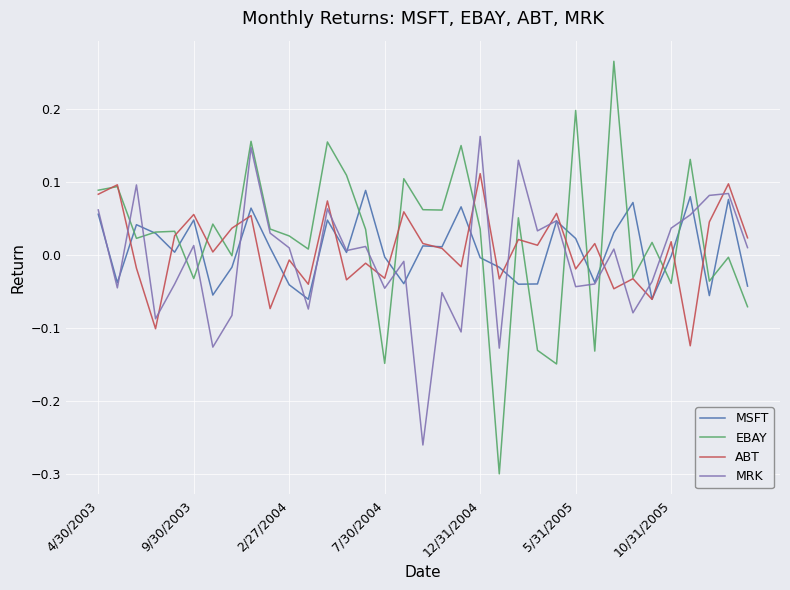

Which series has the widest spread of values?

EBAY